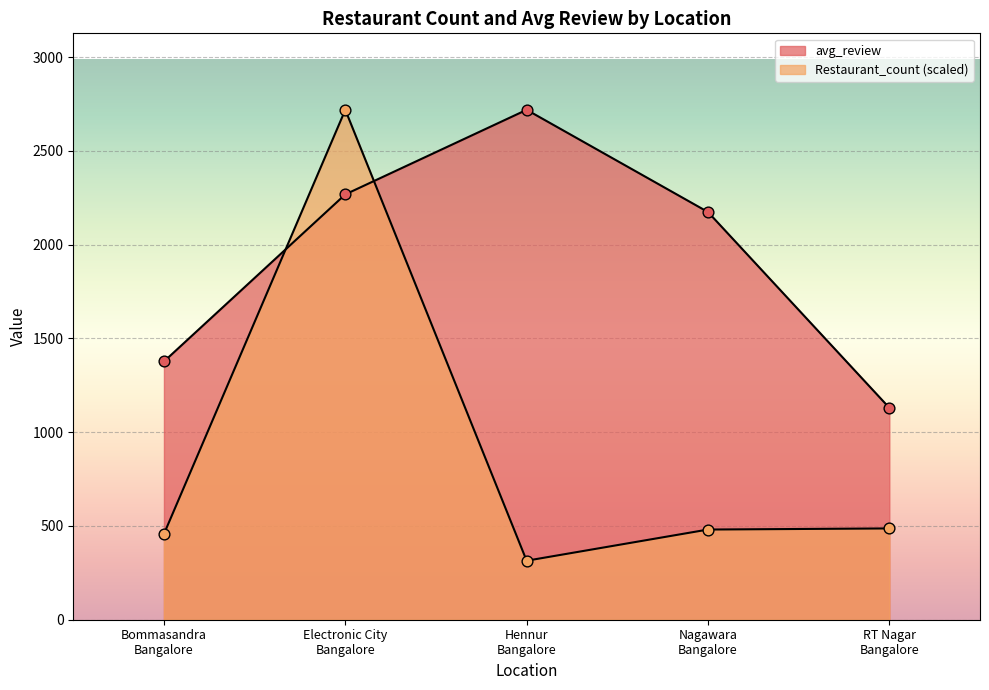

Which series reaches the minimum Y coordinate?

Restaurant_count